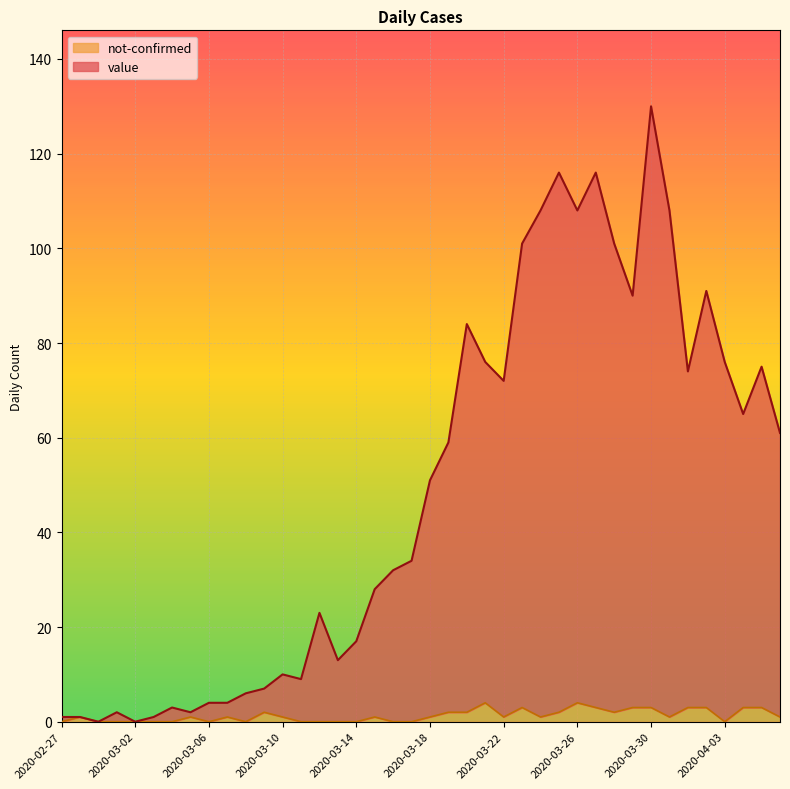

List the series in order of their overall mean, lowest first.

not-confirmed, value